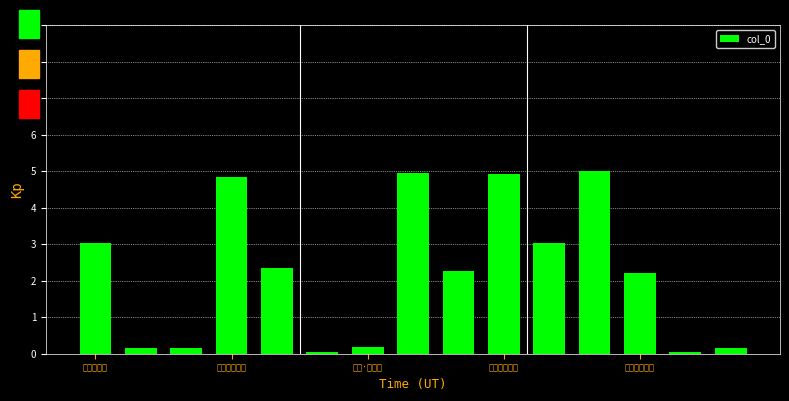

What is the value of the 5th bar from the left?

2.4